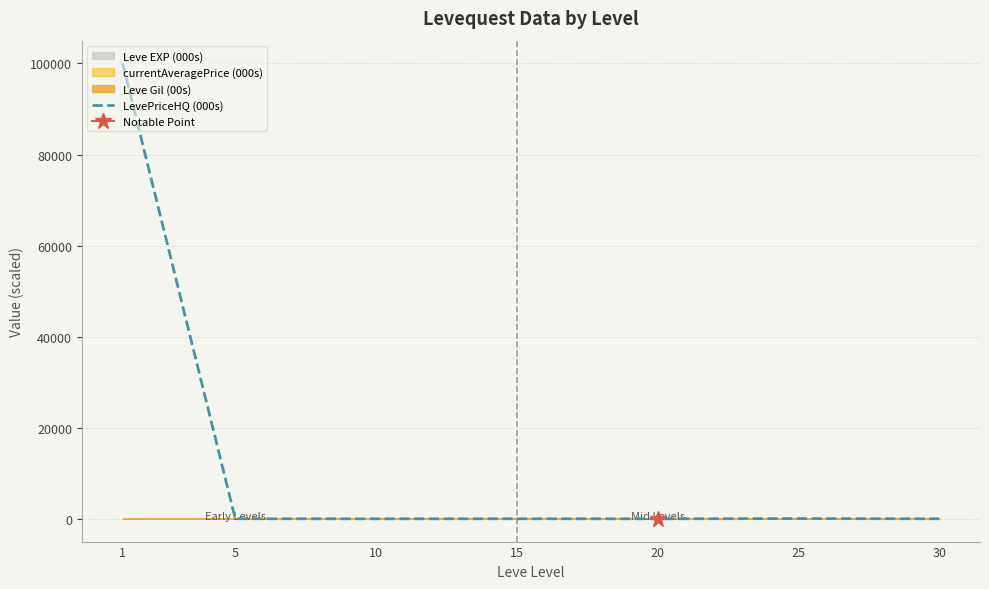

Between 5 and 1, which is larger?

1